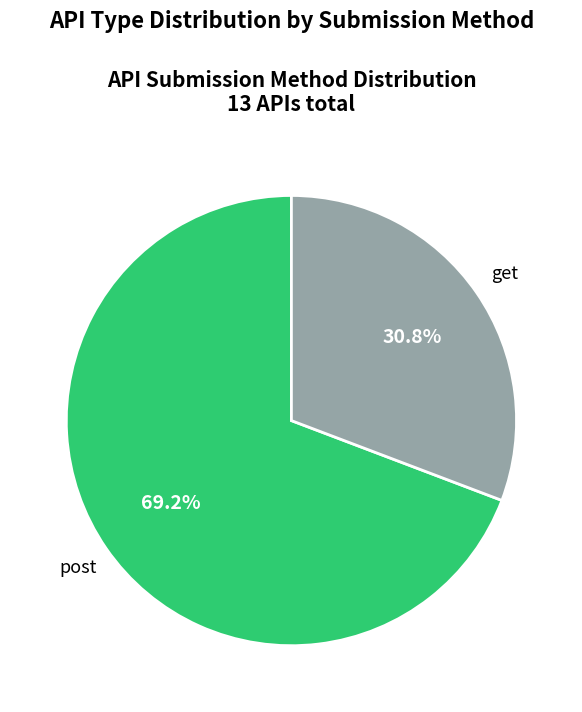

What is the ratio of the value at post to the value at get?

2.2